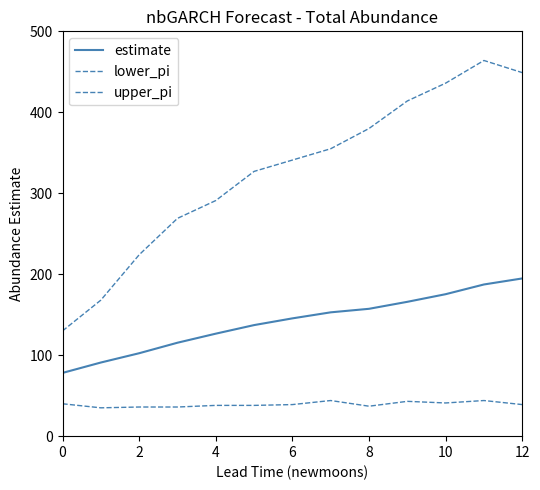

Does the chart have visible grid lines?

No